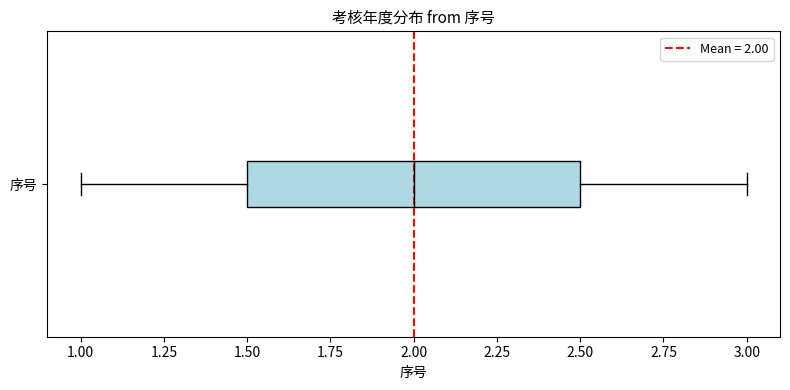

Where does the right whisker of the box for 序号 end on the x-axis? The values are not printed on the chart, so give them approximately, as read against the axis.

3.0